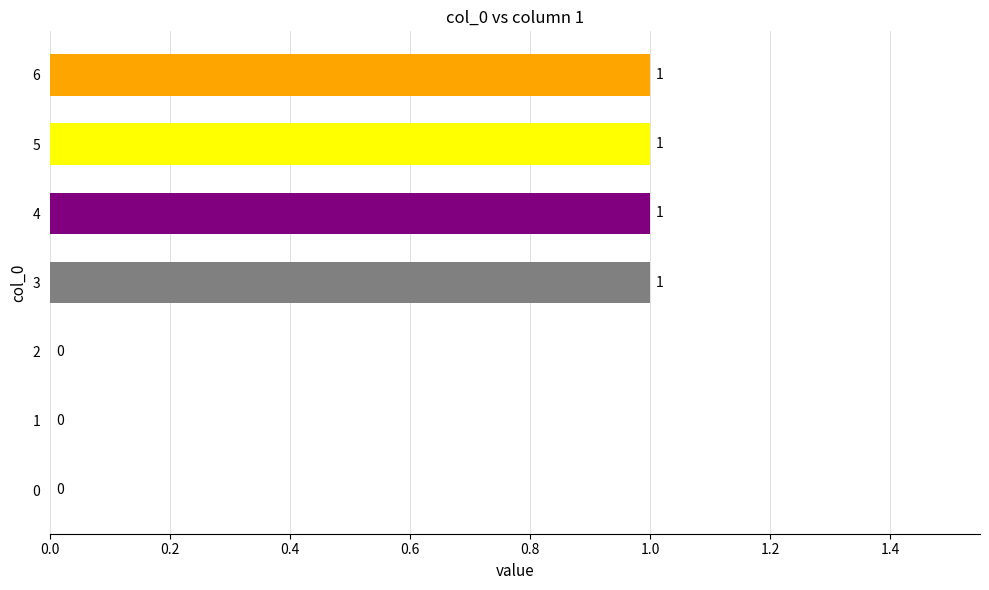

Which has a higher value, 4 or 2?

4